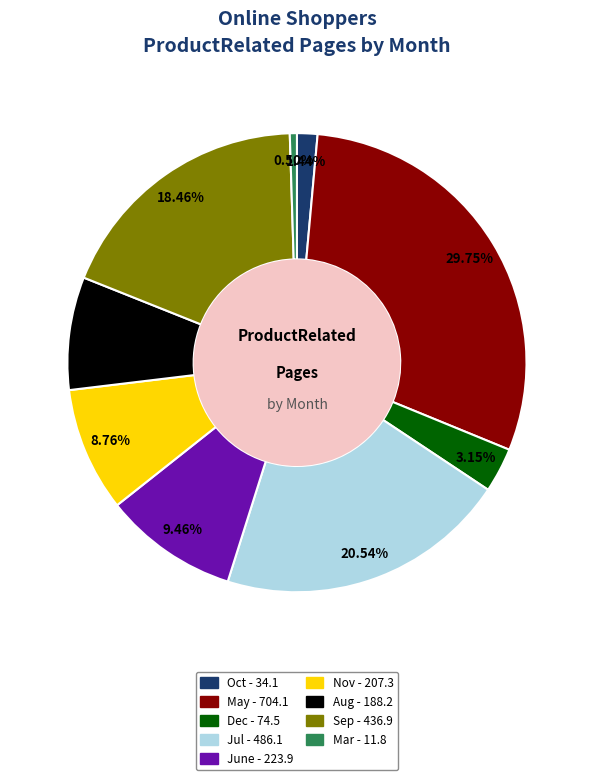

To the nearest percent, what is the average slice percentage?

11%